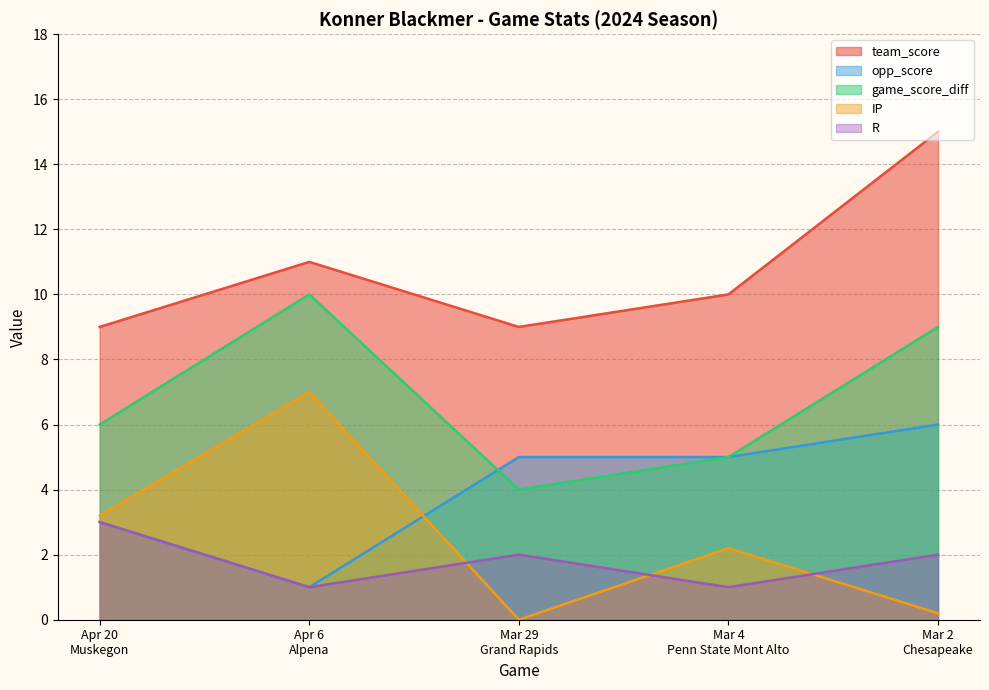

The value of game_score_diff at Mar 4
Penn State Mont Alto is 7.9. True or false?

False